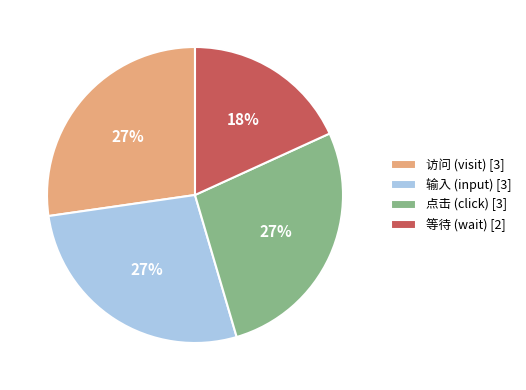

Which slice is the smallest?

等待 (wait) [2]